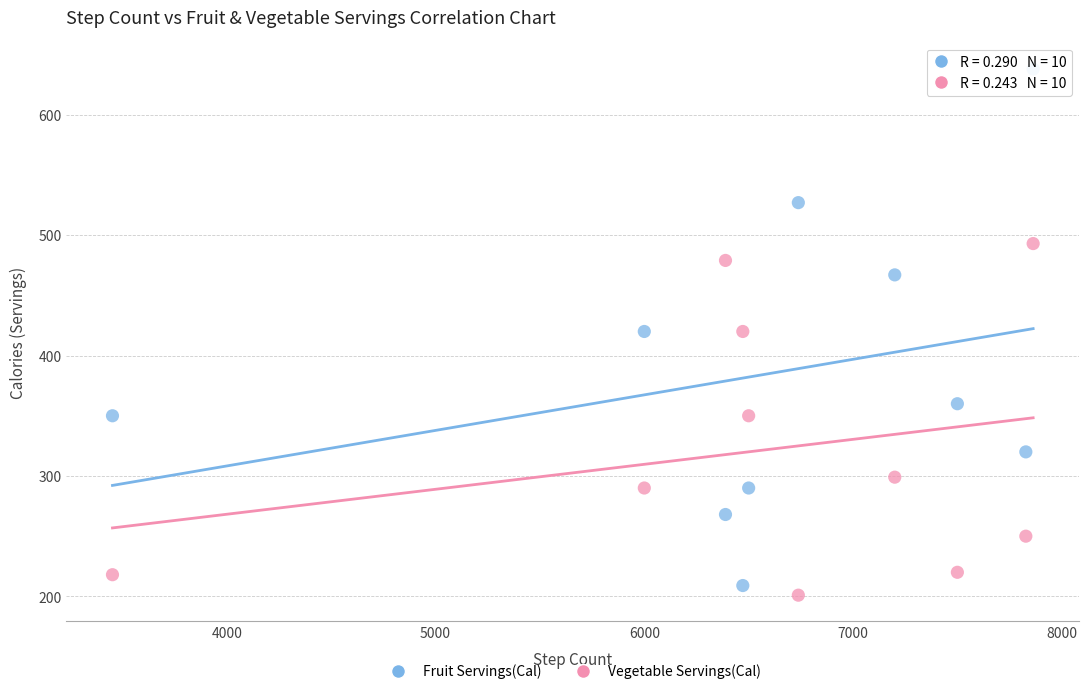

Which series contains the lowest Y value?

Vegetable Servings(Cal)